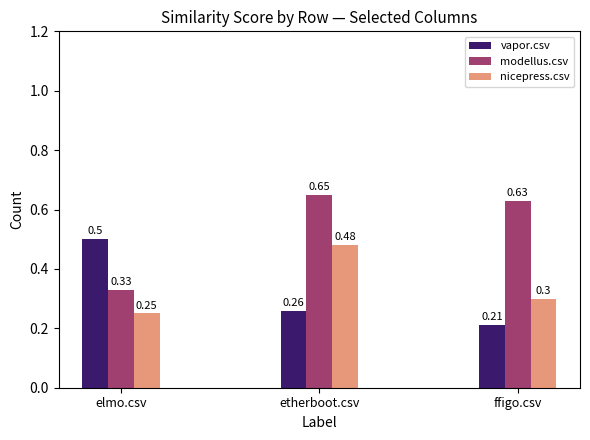

Which category has the lowest value in the modellus.csv series?

elmo.csv